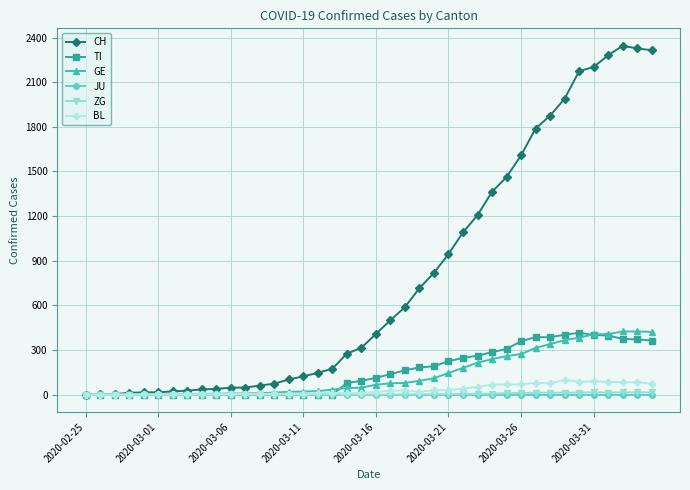

Count the number of categories in the chart.

40